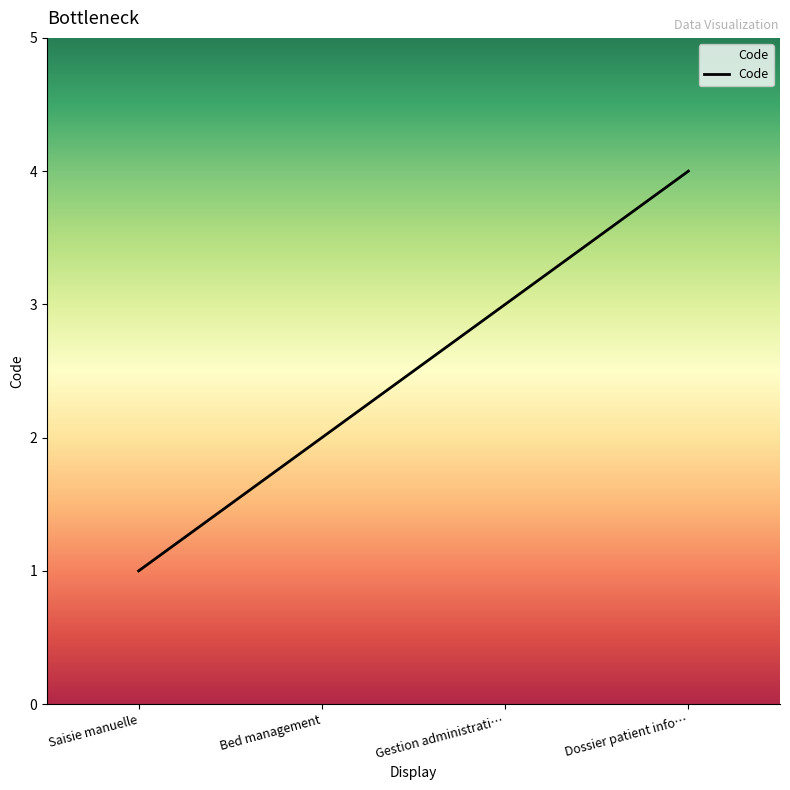

Is it true that the value at Saisie manuelle is 1?

True